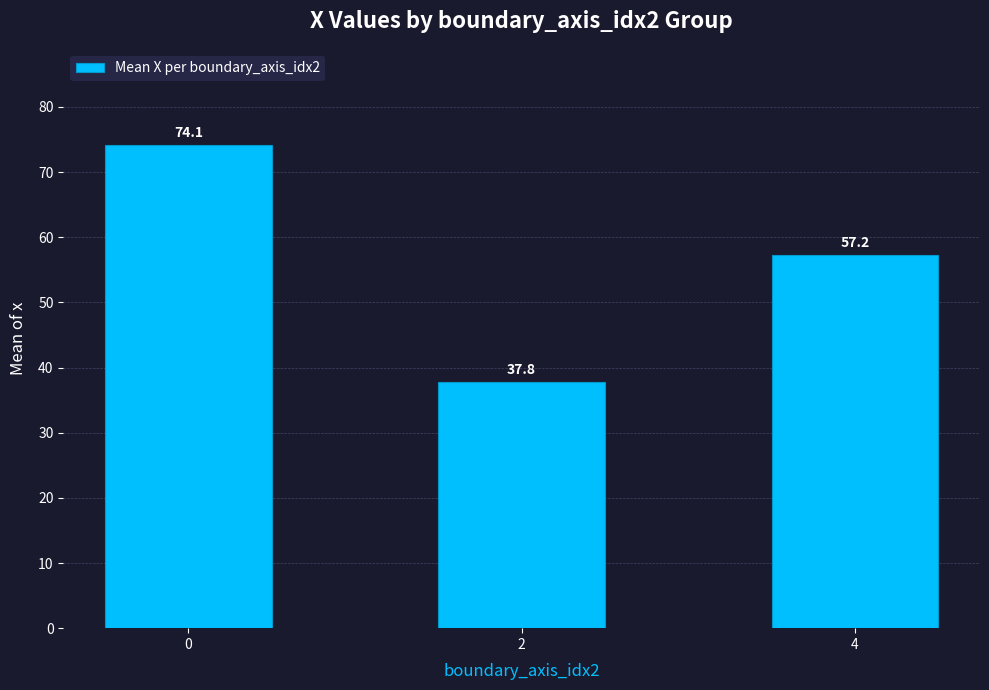

Is it true that the value at 0 is 102.1?

False